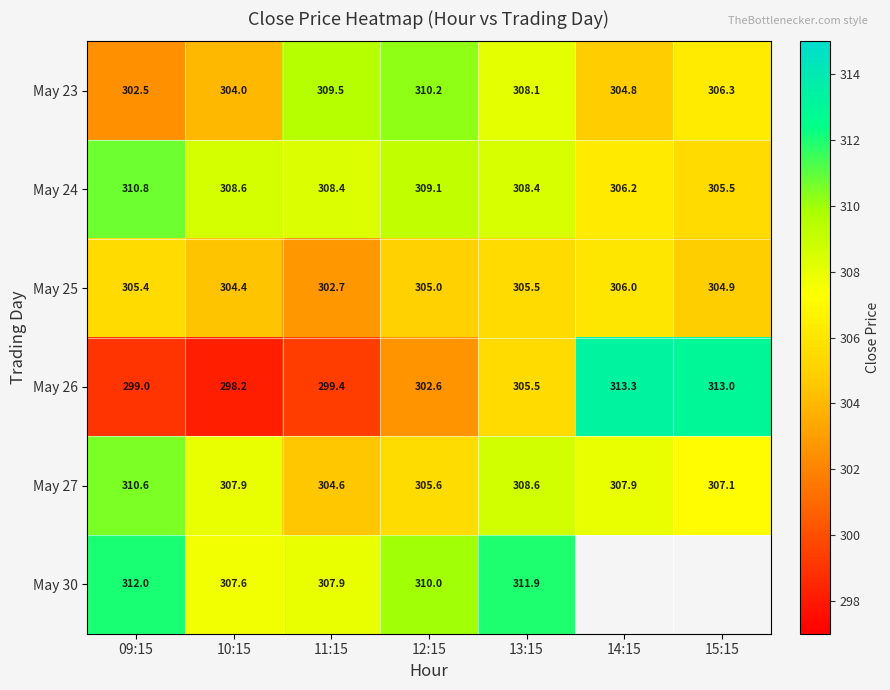

What is the lowest value of the May 27 series?

304.6